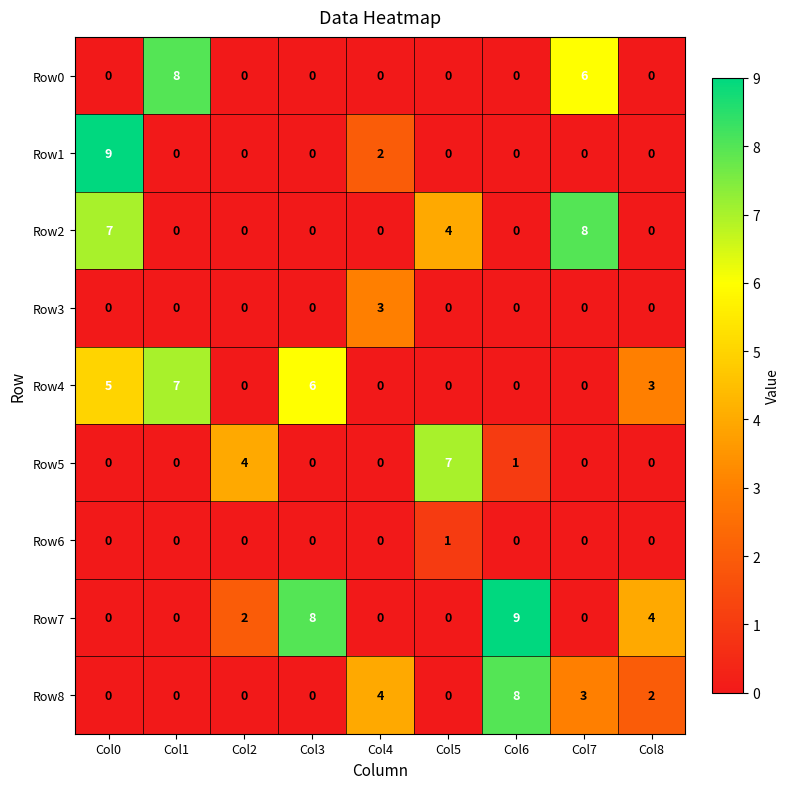

The Row2 series shows 4 at Col5. True or false?

True